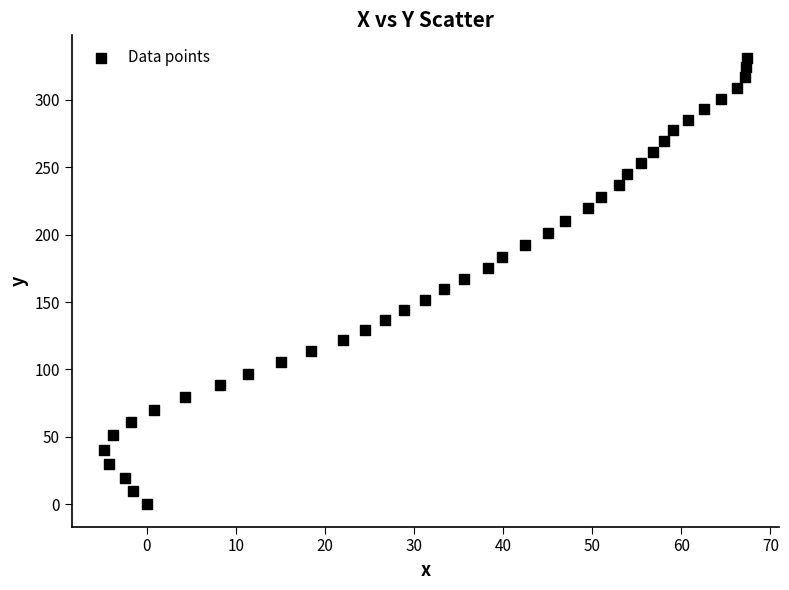

What is the range of X values (max minus min)?

72.2